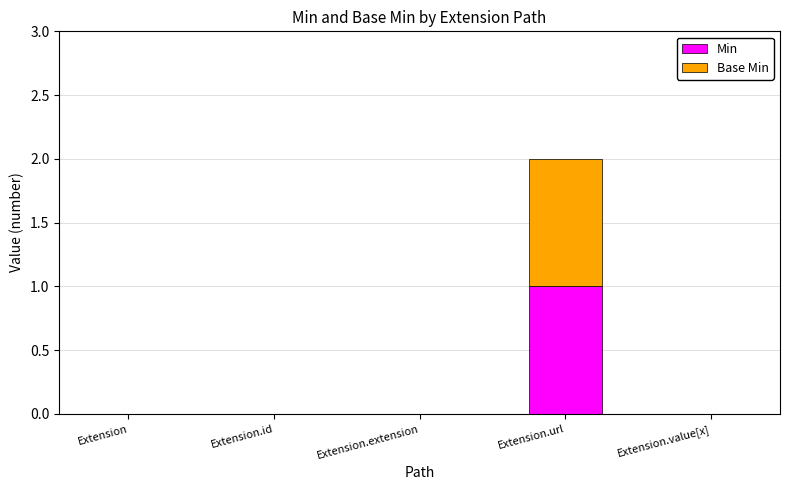

At which label does Min reach its peak?

Extension.url